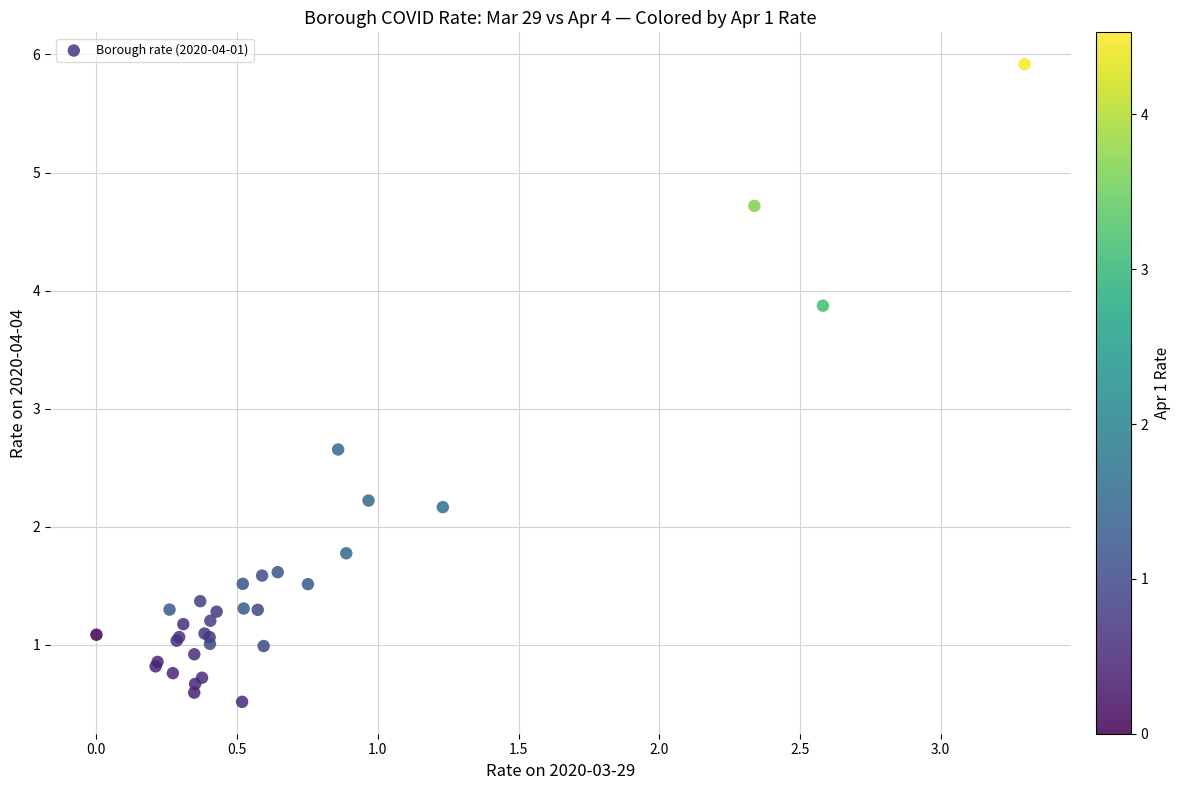

What Y value in the scatter plot is closest to 3?

2.7